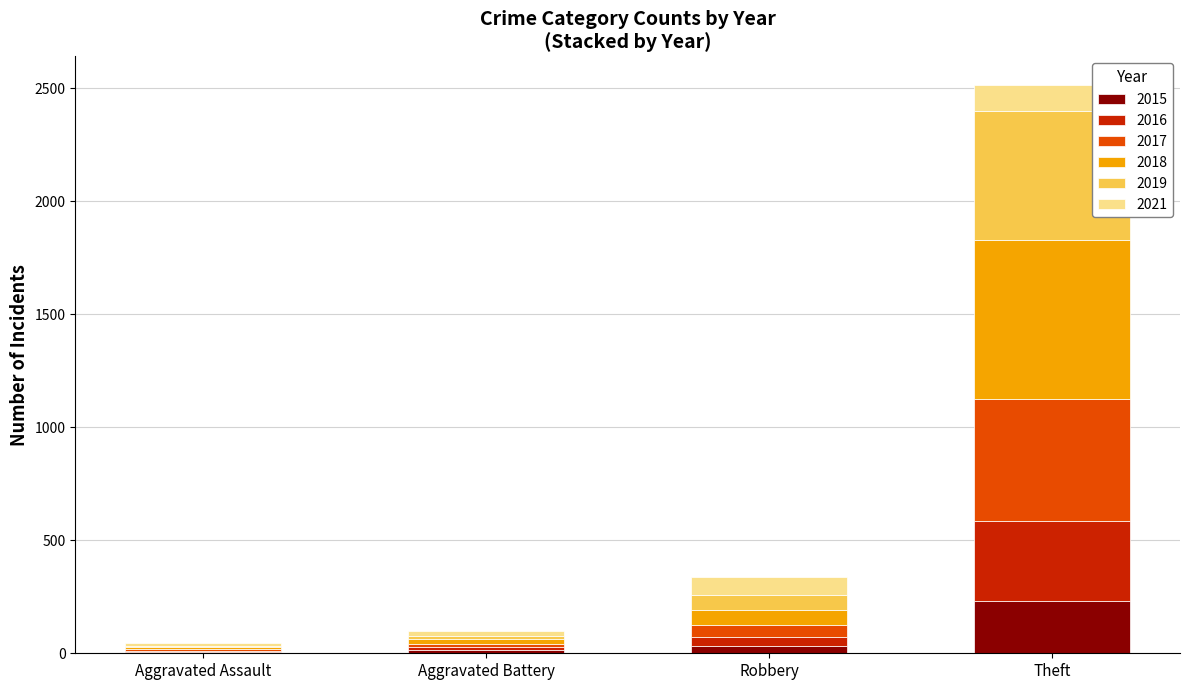

The value of 2015 at Theft is 376. True or false?

False